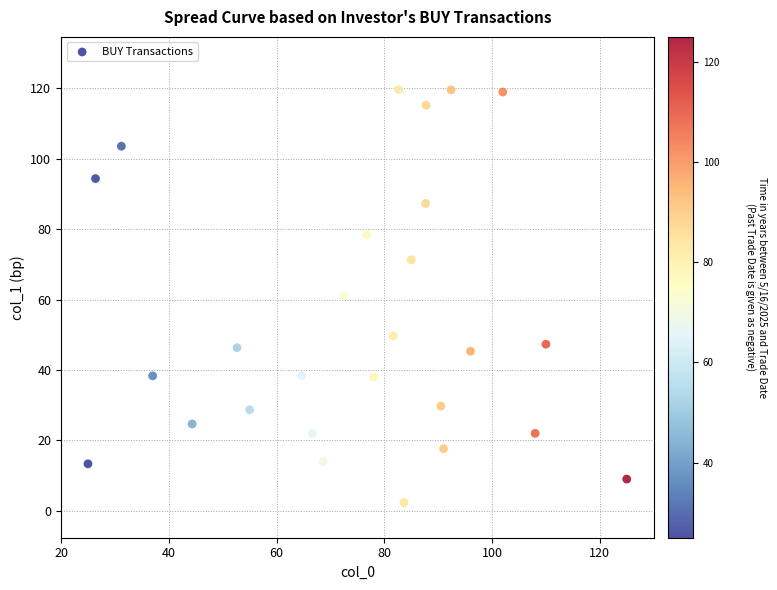

What is the range of X values (max minus min)?

100.0